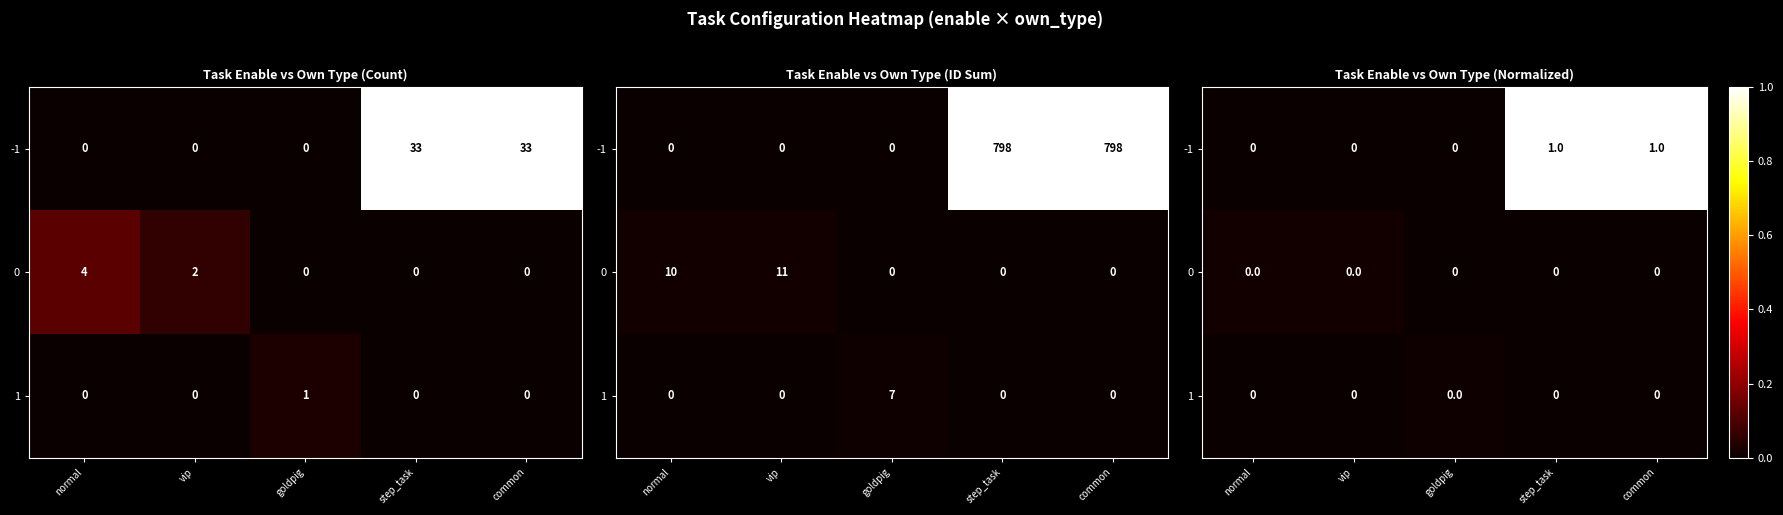

What is the difference between the -1 values at normal and step_task?

1.0